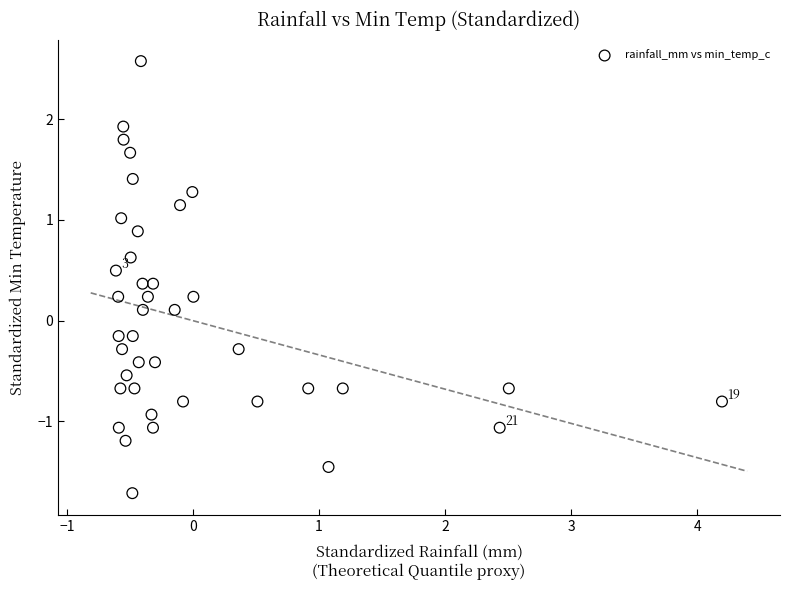

What is the range of X values (max minus min)?

4.8